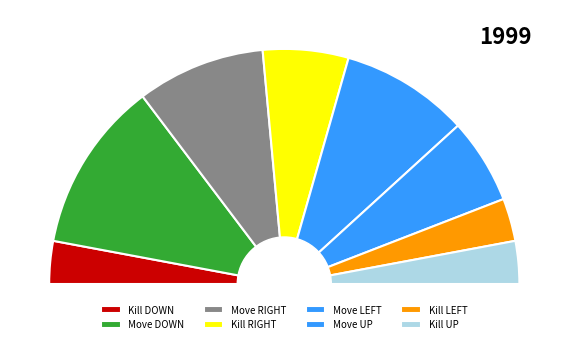

How many segments does this pie chart have?

8